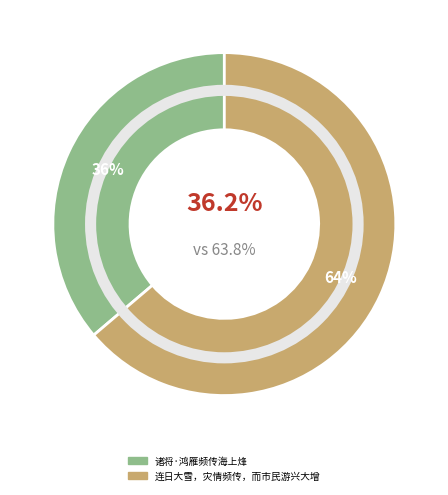

Is it true that 连日大雪，灾情频传，而市民游兴大增 is 56% of the pie?

False